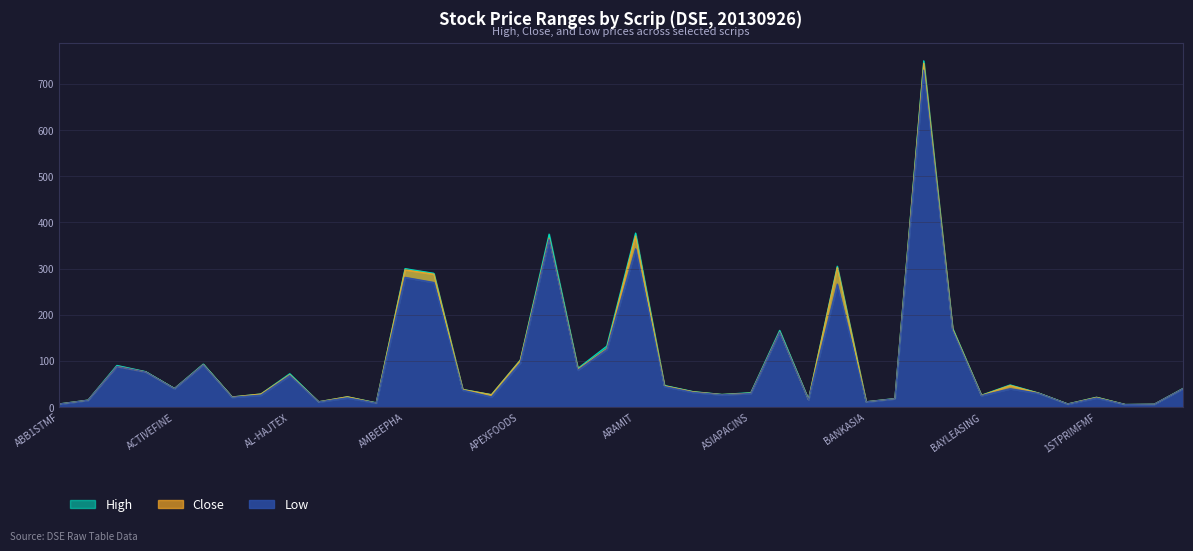

Reading right to left, list all the values displayed in this chart.

High: 40.5	6.4	5.7	21.5	7.0	30.3	48.1	25.8	171.1	750.0	18.6	11.7	305.3	16.7	166.3	31.3	27.5	33.6	47.0	377.0	132.0	84.0	374.8	102.0	27.1	38.4	289.9	300.0	9.5	22.4	11.6	72.4	28.5	22.1	93.3	40.5	77.0	90.4	15.3	7.0
Close: 40.2	6.3	5.6	21.1	6.8	30.1	46.9	25.4	169.4	744.9	18.3	11.5	302.3	16.1	163.0	30.3	27.2	33.1	46.3	370.8	126.3	82.2	366.1	101.3	26.9	38.2	287.9	297.3	9.1	22.4	11.5	70.1	28.4	21.9	92.2	40.2	76.4	88.3	15.1	6.8
Low: 40.0	6.3	5.6	19.9	6.7	29.8	40.0	25.1	166.7	730.0	18.2	11.4	266.7	16.0	162.4	29.6	26.9	32.0	44.8	343.1	125.0	80.3	364.0	96.0	22.2	37.0	270.1	281.2	9.0	20.2	11.3	68.7	26.1	21.4	91.8	40.0	76.3	88.3	15.0	6.7